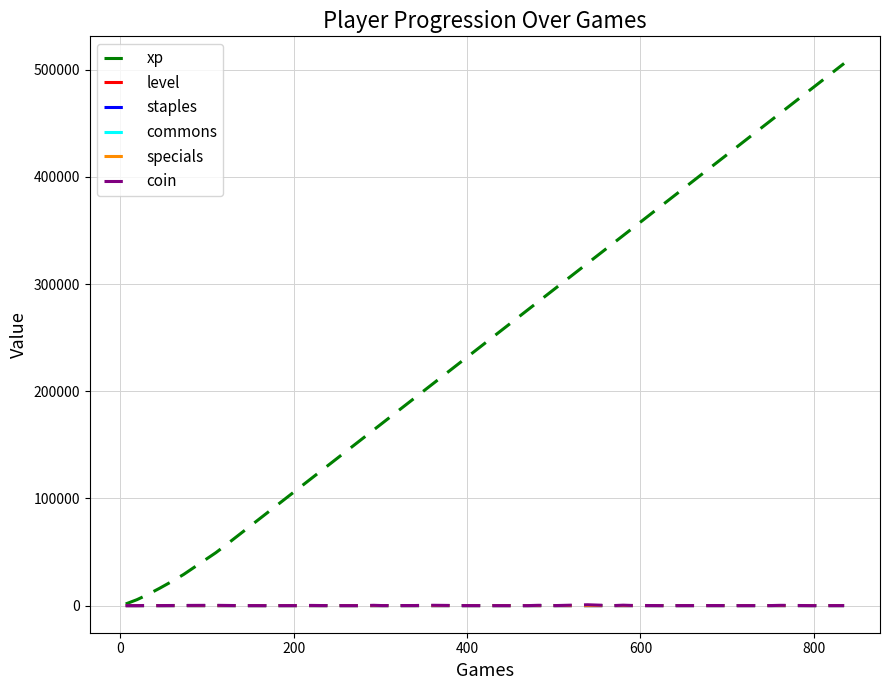

How many categories are shown in the chart?

40